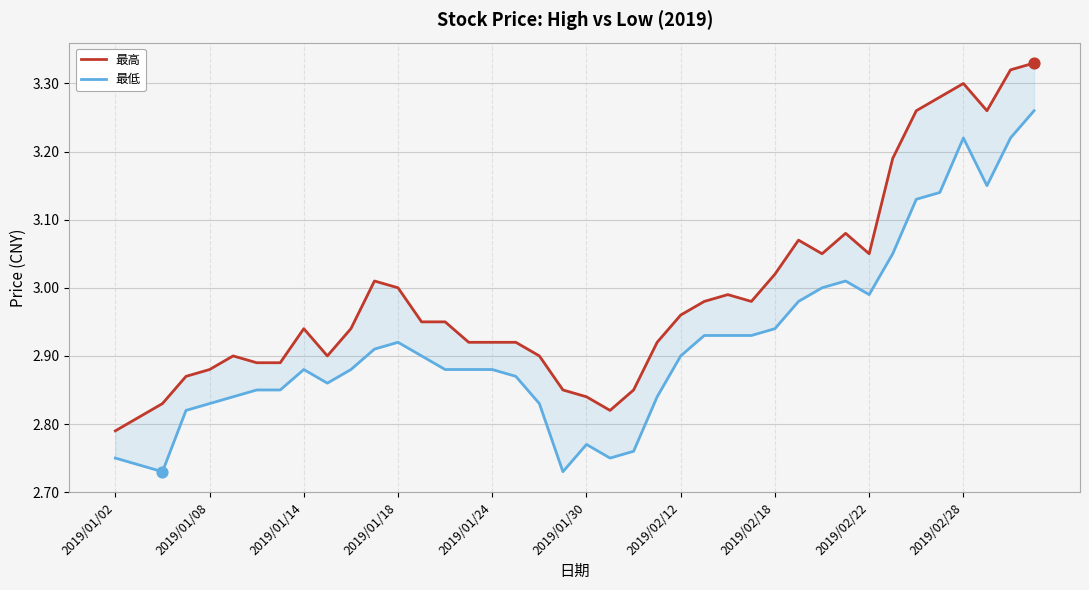

What are all the series names shown in the legend?

最高, 最低